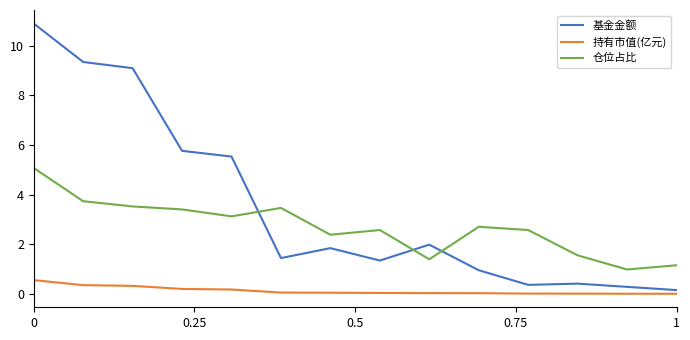

Which series has the widest spread of values?

基金金额